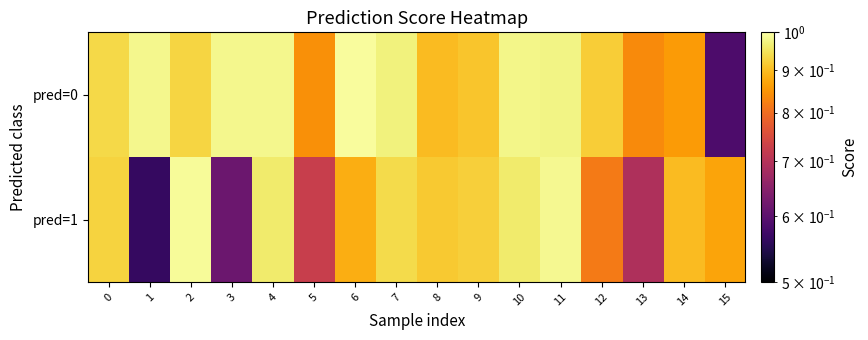

Which series changed the most between 8 and 12?

pred=1